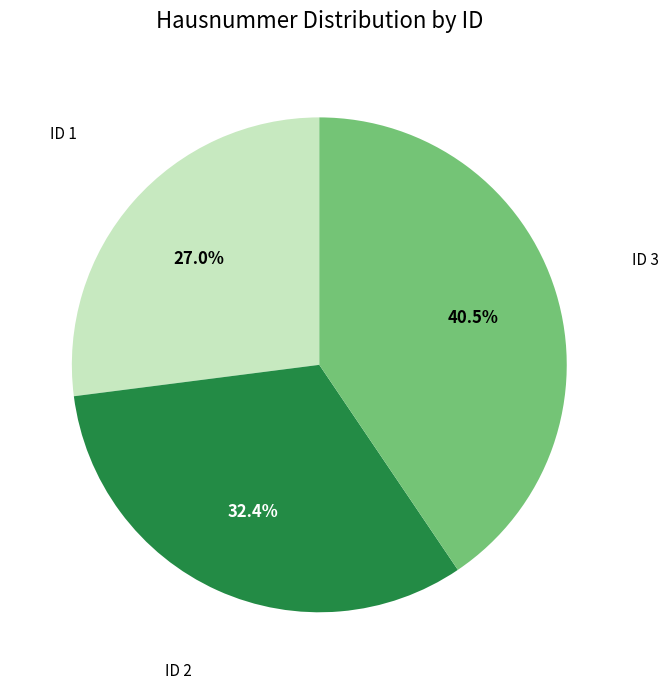

How many slices are in this pie chart?

3